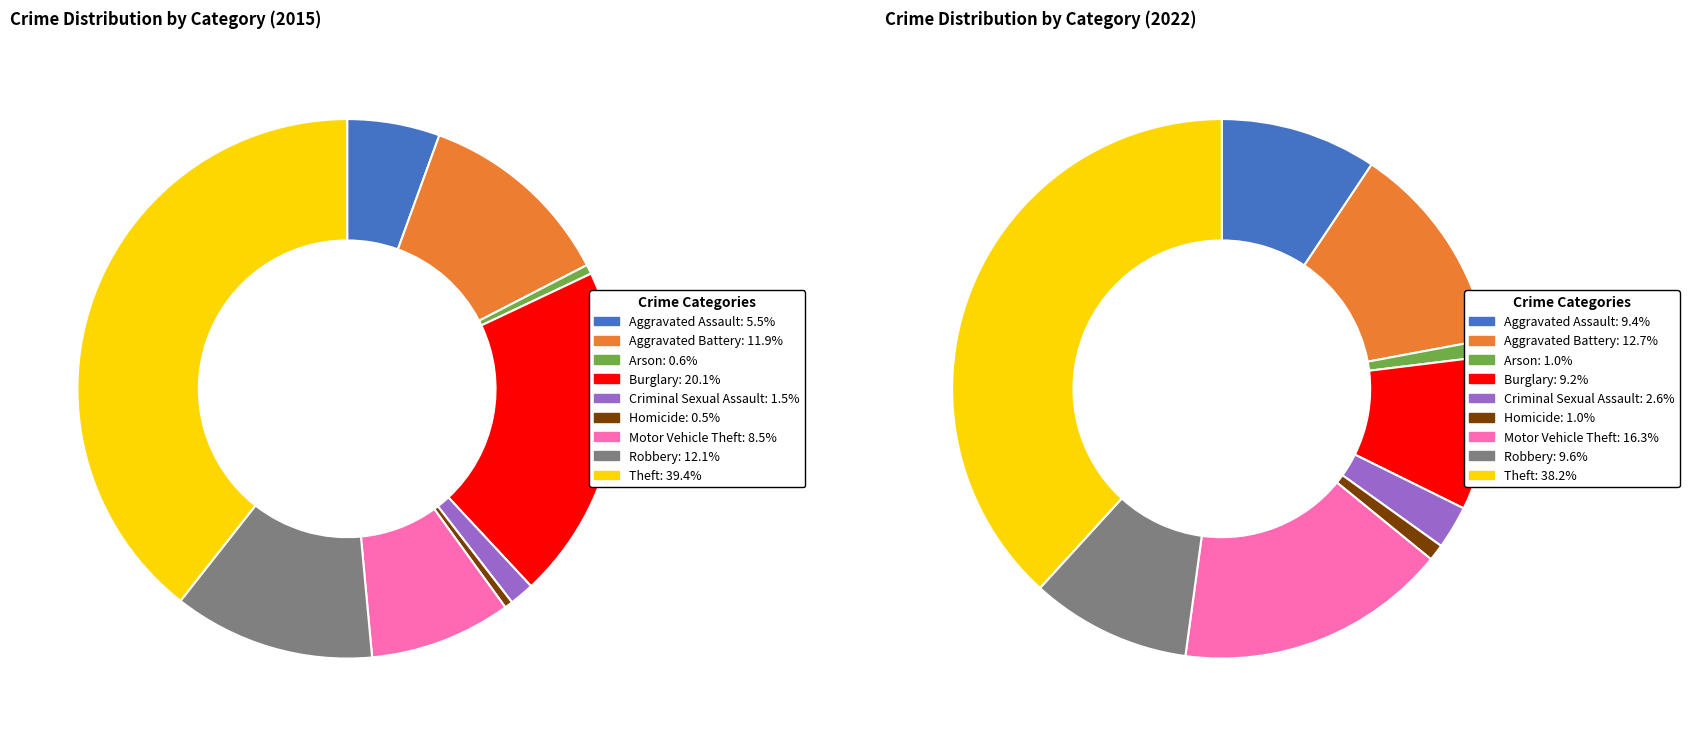

Combined, what portion of the pie is Motor Vehicle Theft and Aggravated Battery?

20.4%